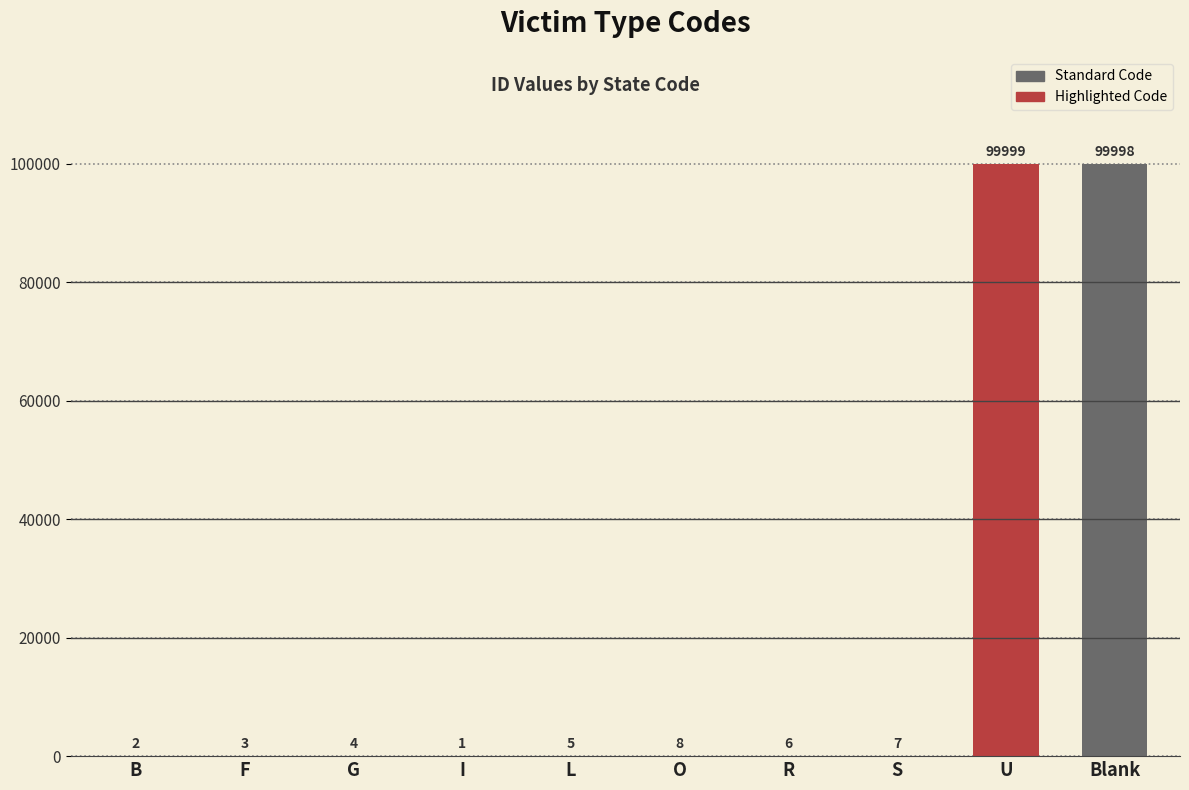

What is the maximum value shown in the chart?

99999